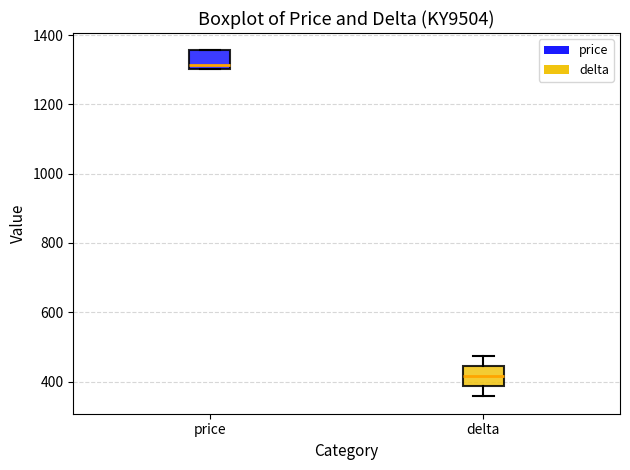

Which box has the lowest median line?

delta